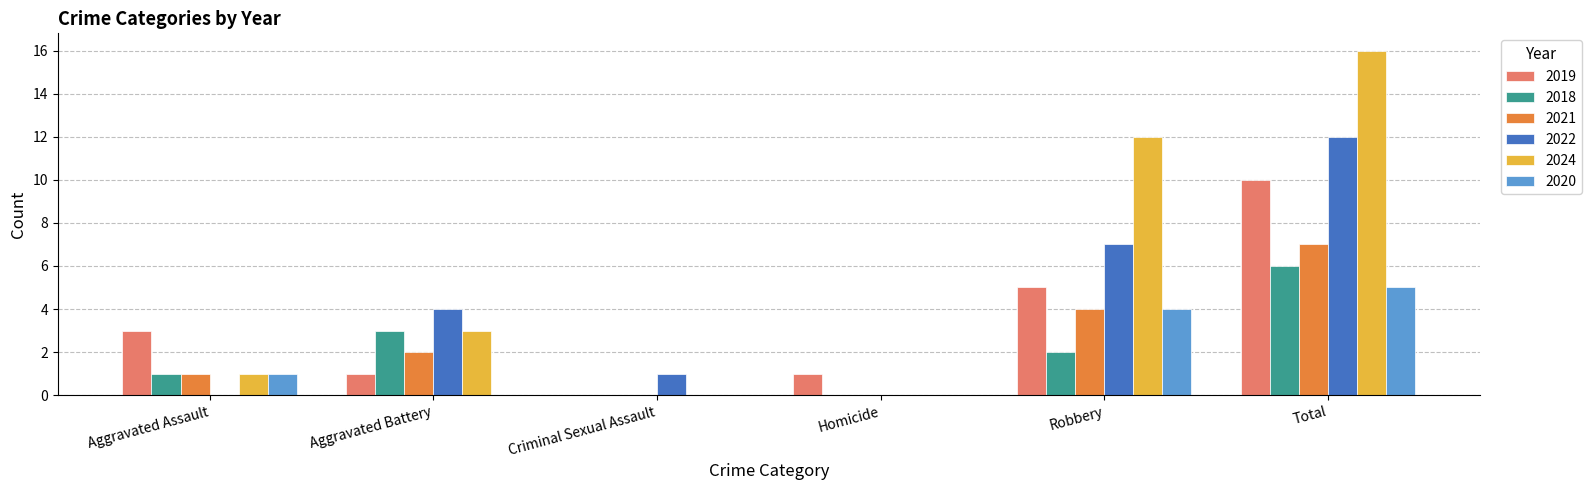

What is the maximum value shown in the chart?

16